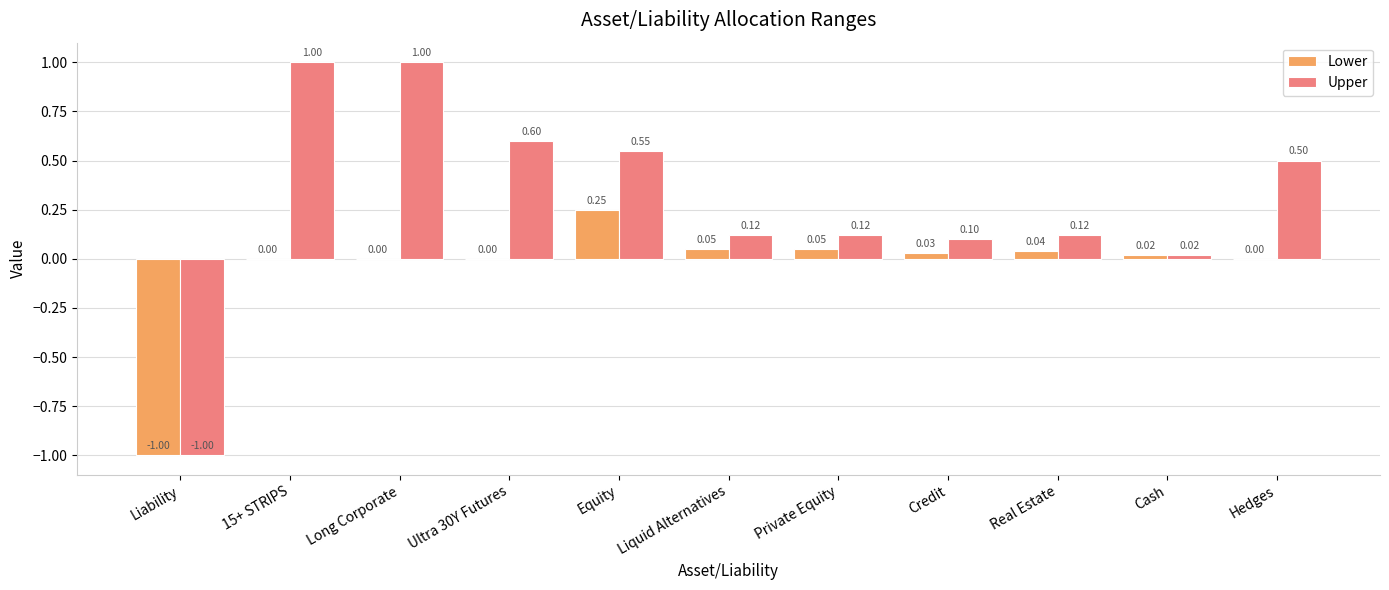

At which label does Lower reach its peak?

Equity